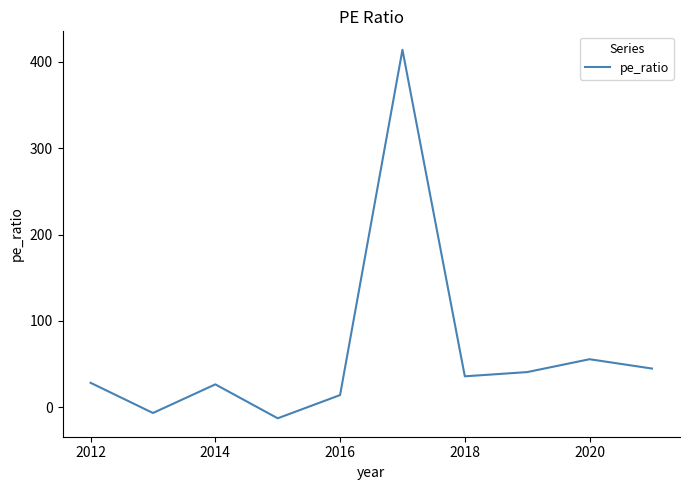

What is the minimum value shown in the chart?

-12.7